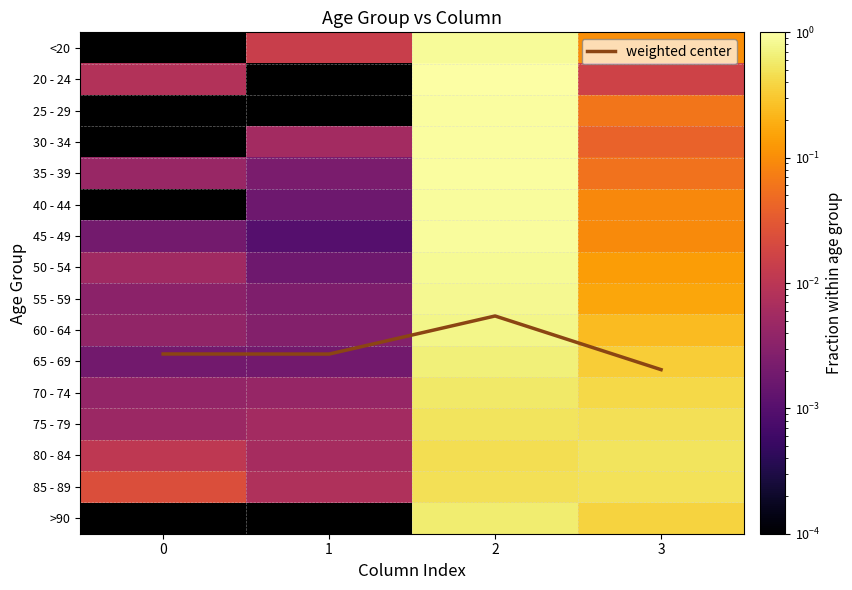

At which category is the sum across all series the highest?

2